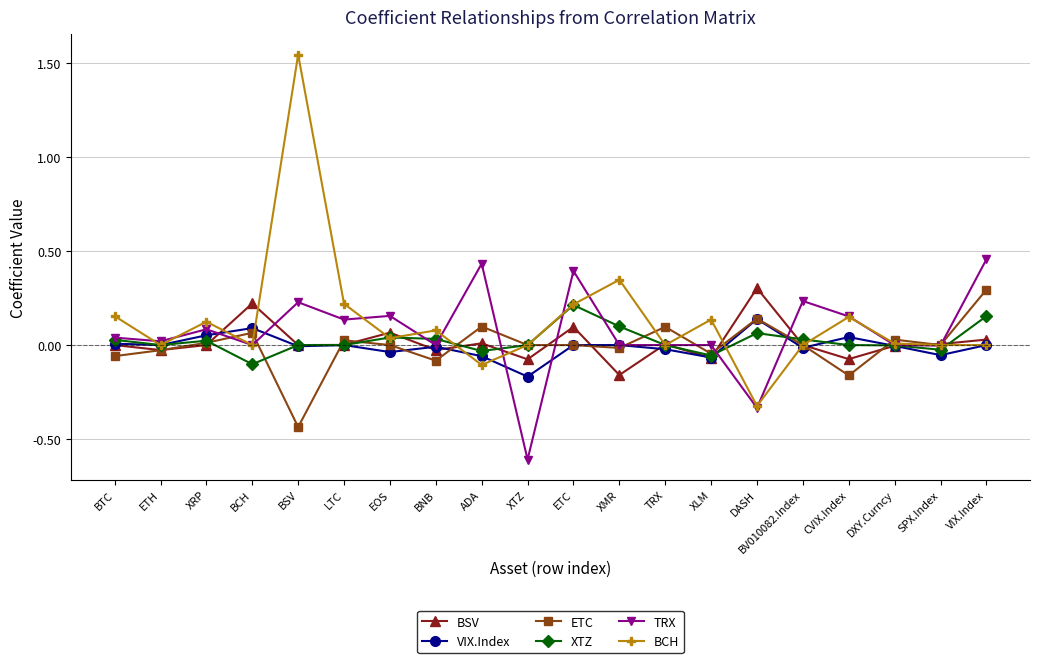

Which series has the largest range (max minus min)?

BCH